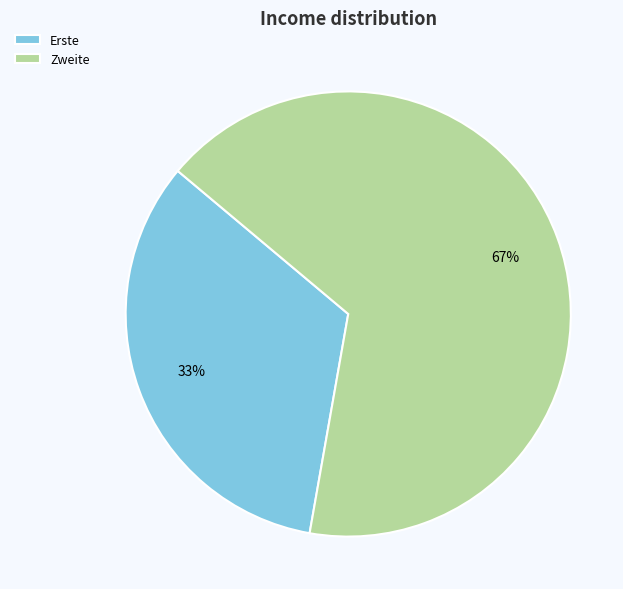

To the nearest percent, what is the average slice percentage?

50%